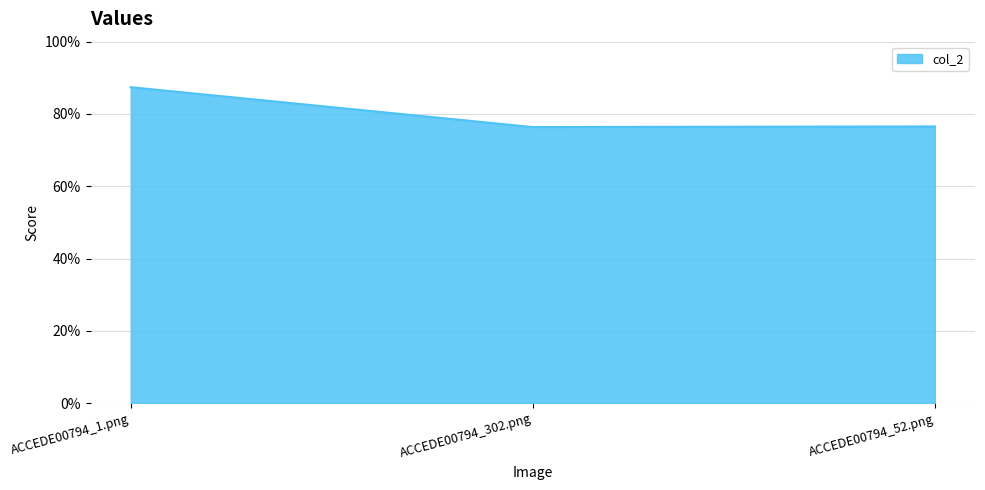

Is this an area chart (filled region under the line)?

Yes